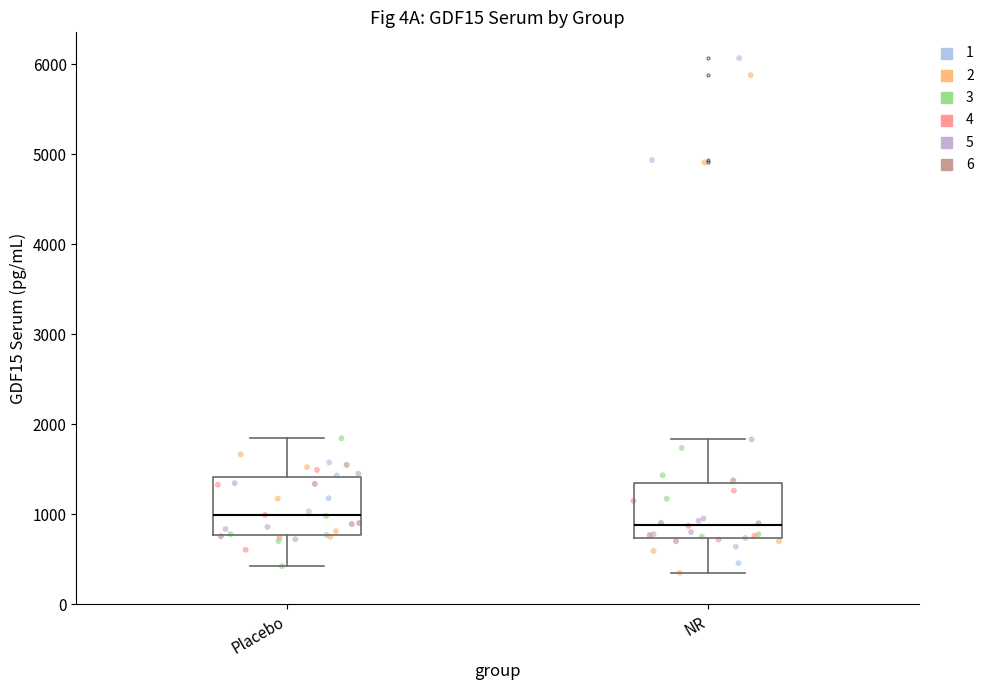

Which box's median line is the highest?

Placebo